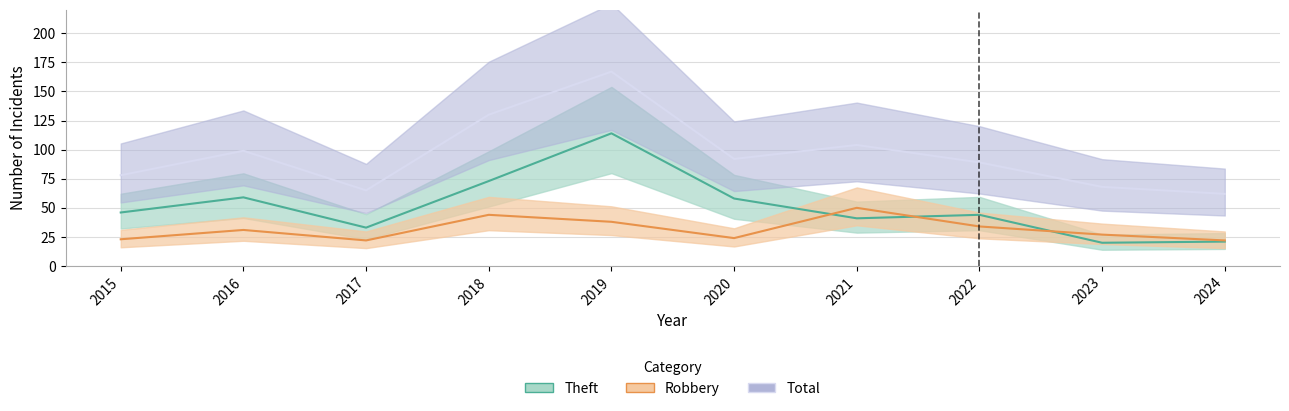

How many data points does each series have?

10